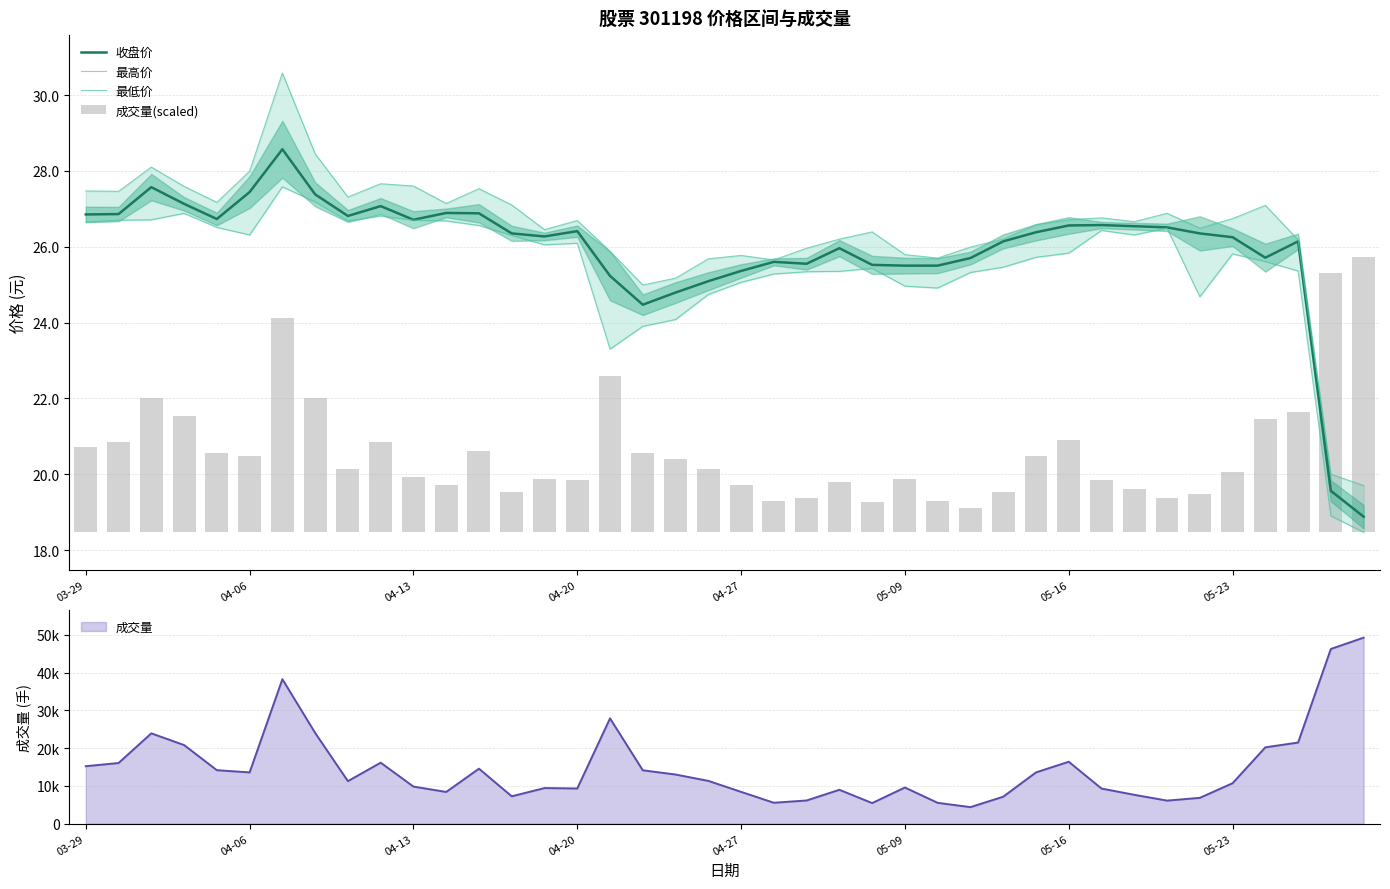

What is the minimum value for 收盘价?

18.9